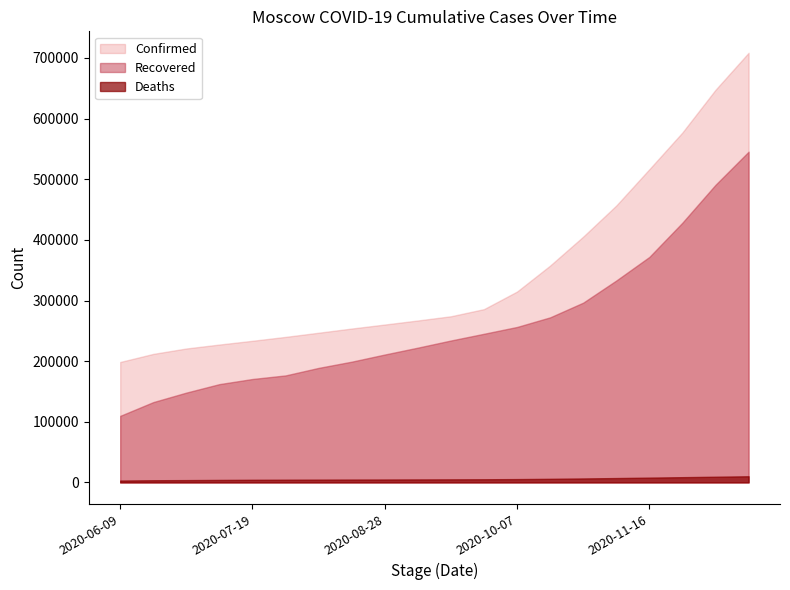

Which series has the largest range (max minus min)?

Confirmed